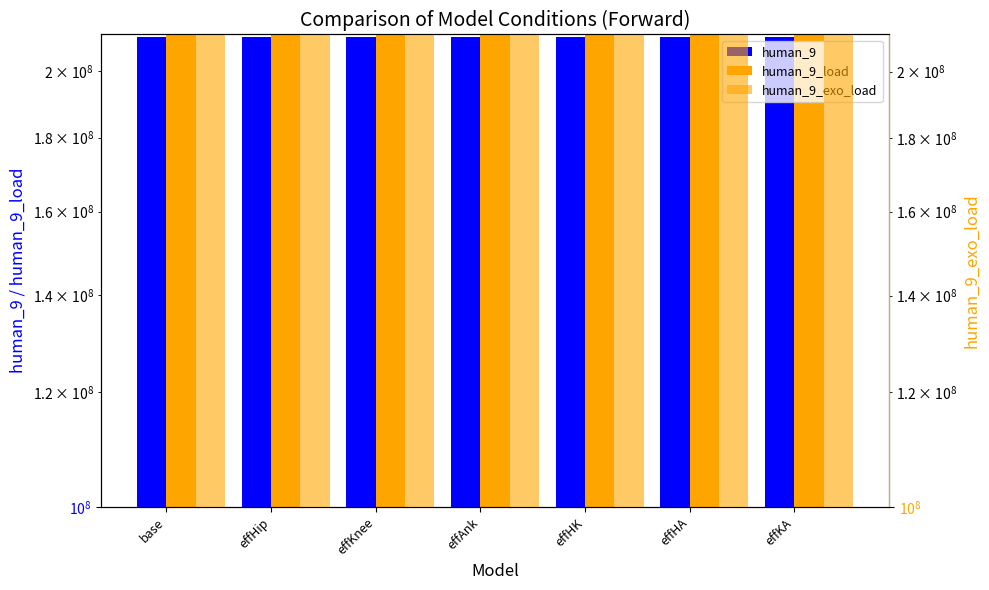

At which category is the sum across all series the highest?

effKA